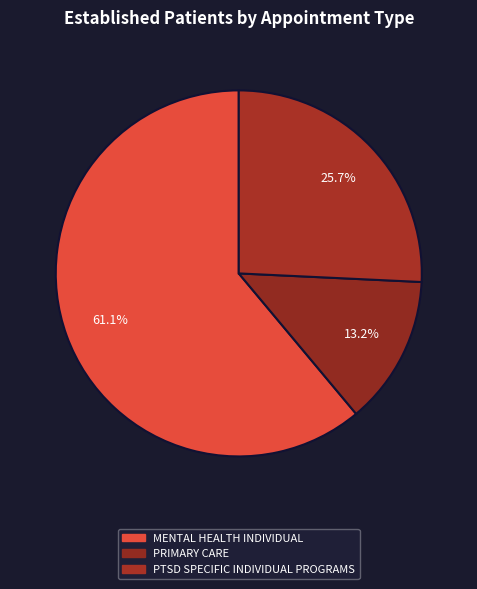

Does MENTAL HEALTH INDIVIDUAL account for over 50% of the chart?

Yes